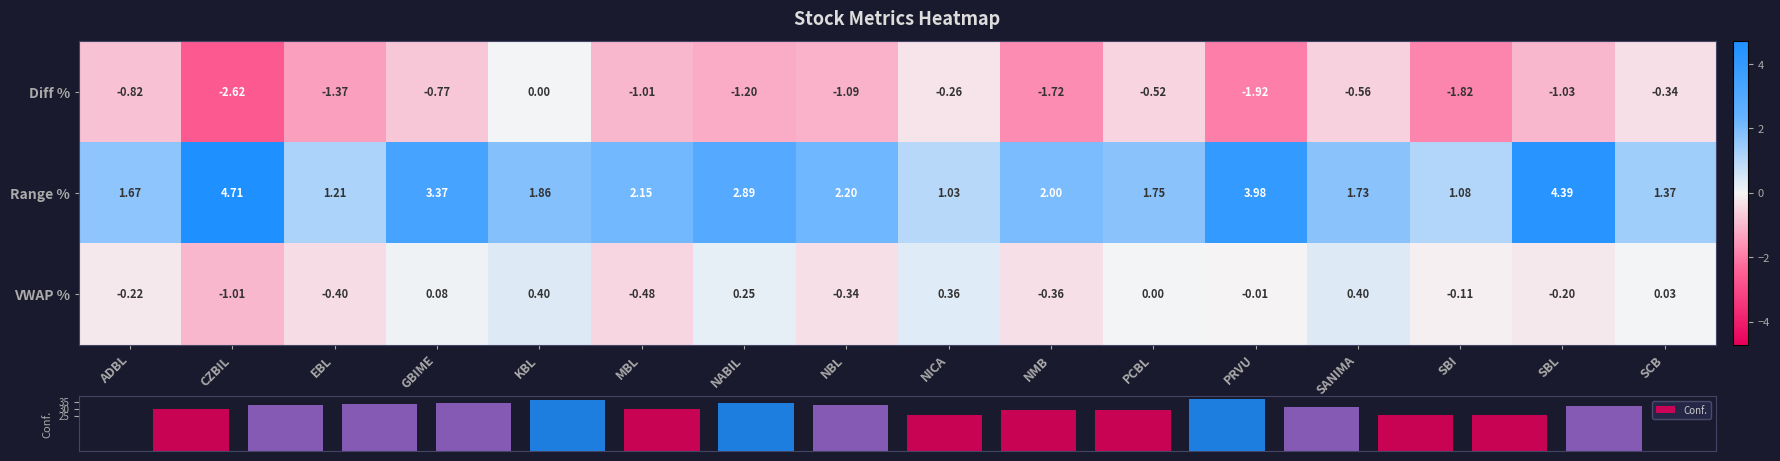

How many values in the VWAP % series are below 0?

9